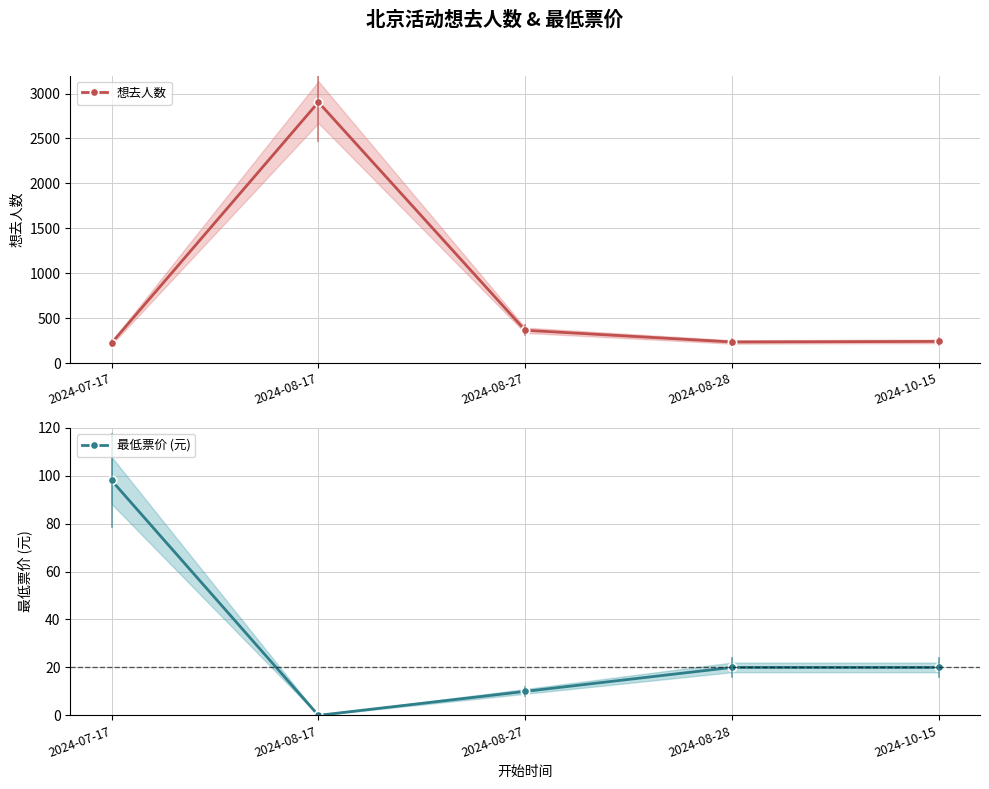

What are all the series names shown in the legend?

想去人数, 最低票价 (元)